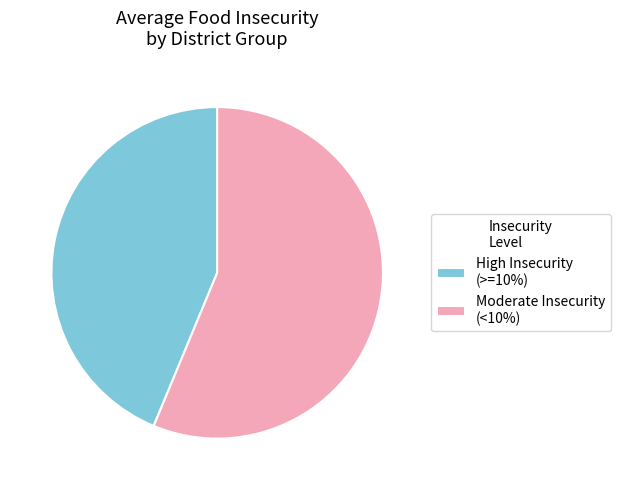

Which category has the biggest portion of the pie?

Moderate Insecurity (<10%)